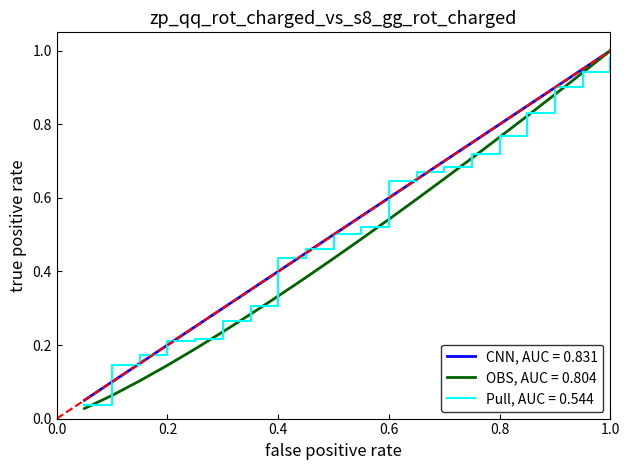

What is the value of the 6th point from the left?

0.3